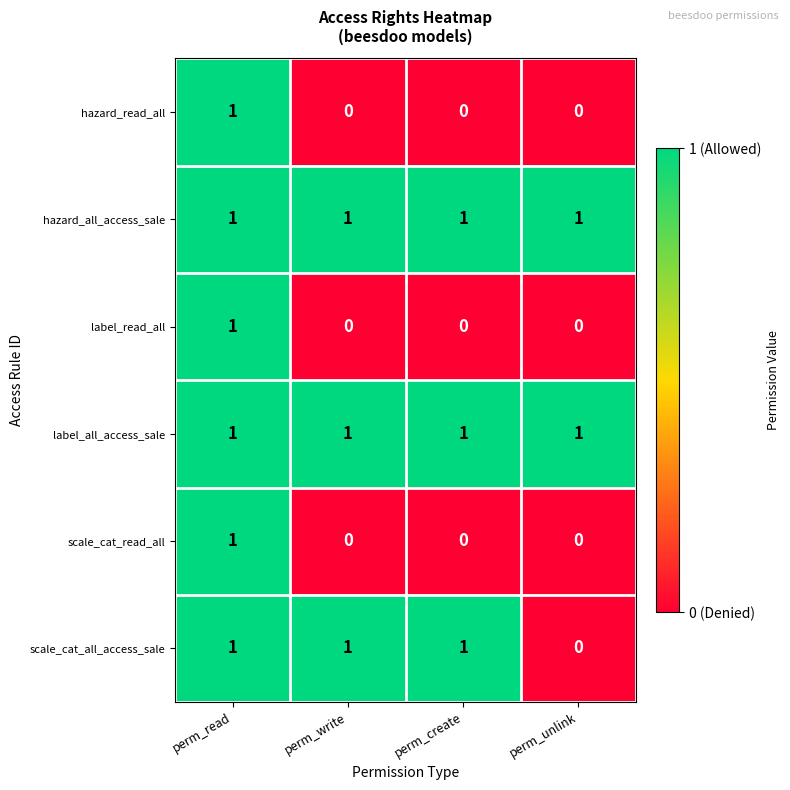

How many data points does each series have?

4